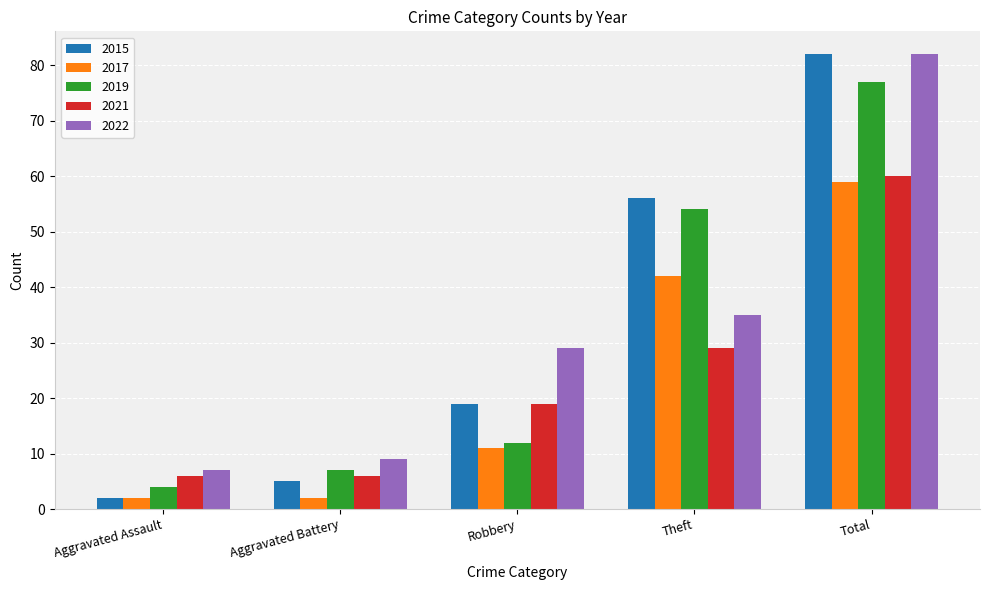

True or false: 2017 has a value of 42 at Theft.

True